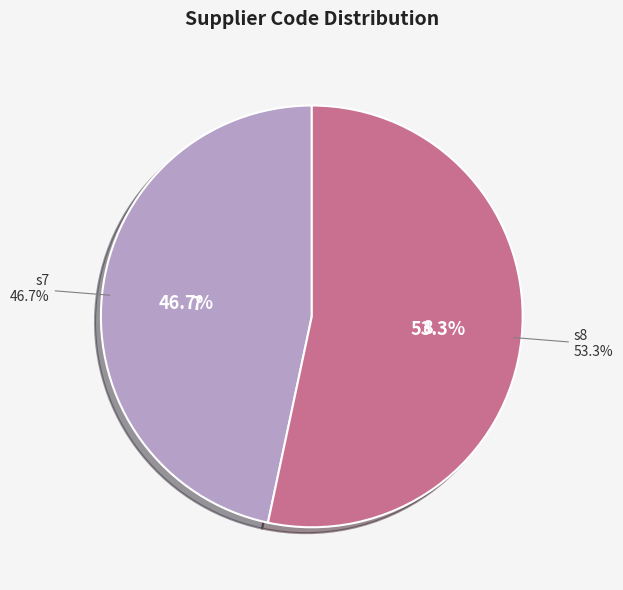

How much of the chart is everything except s7?

53.3%